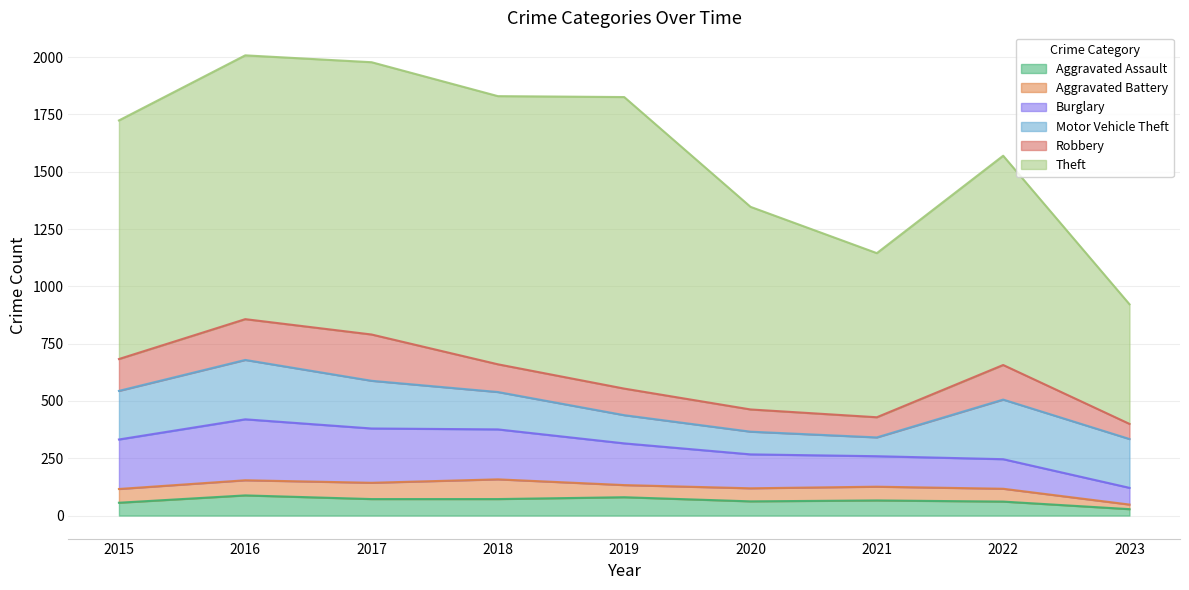

How many lines are shown in the chart?

6